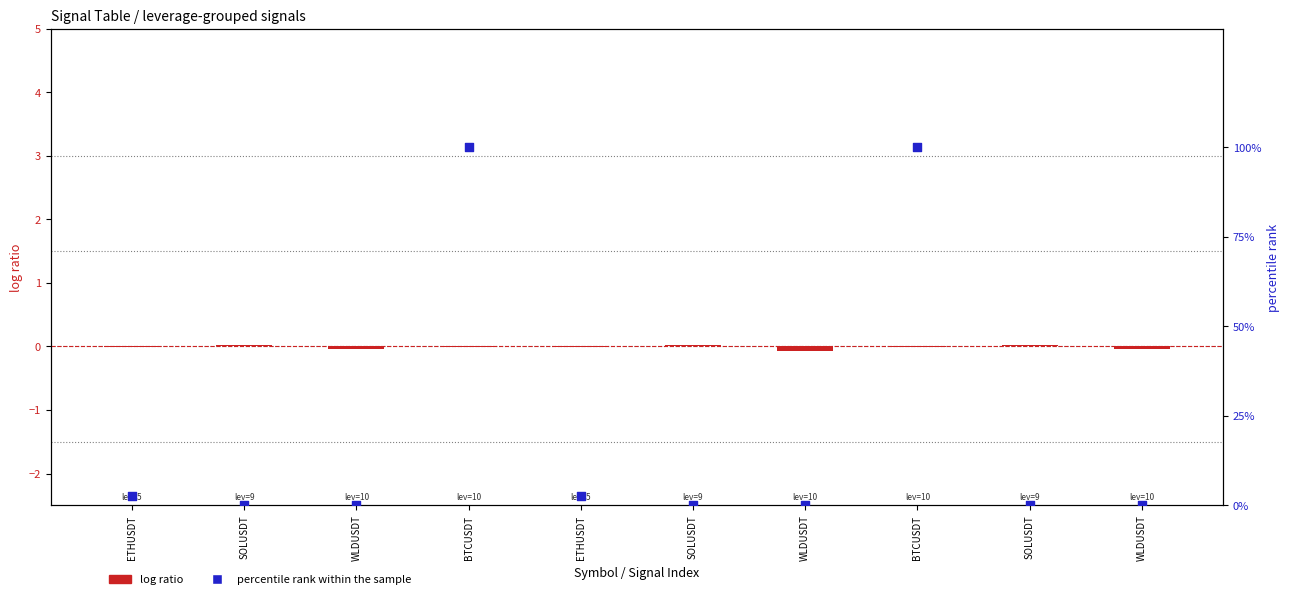

Which series contains the lowest Y value?

log ratio